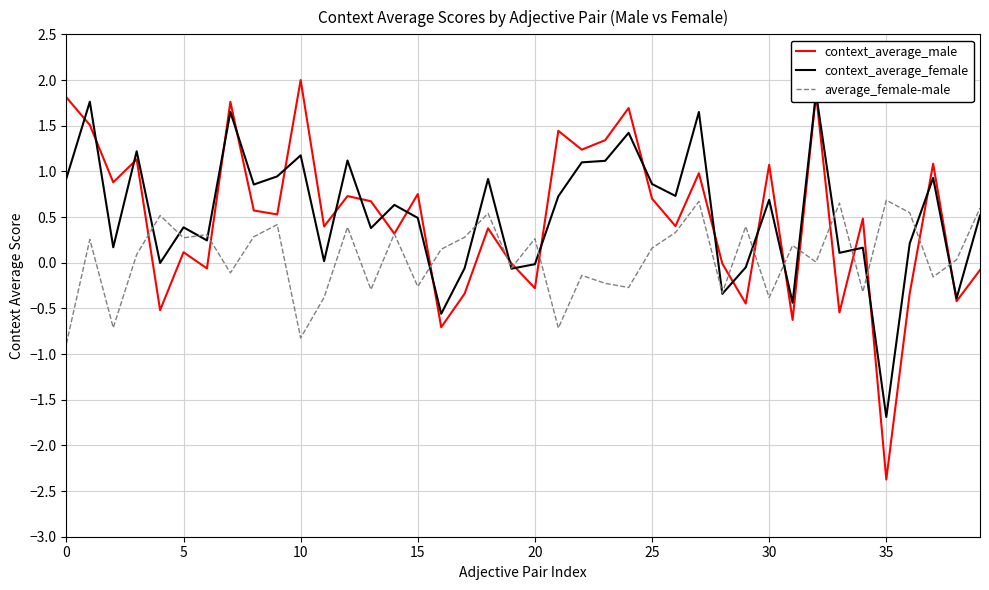

What is the difference between the context_average_female values at 10 and 23?

0.1